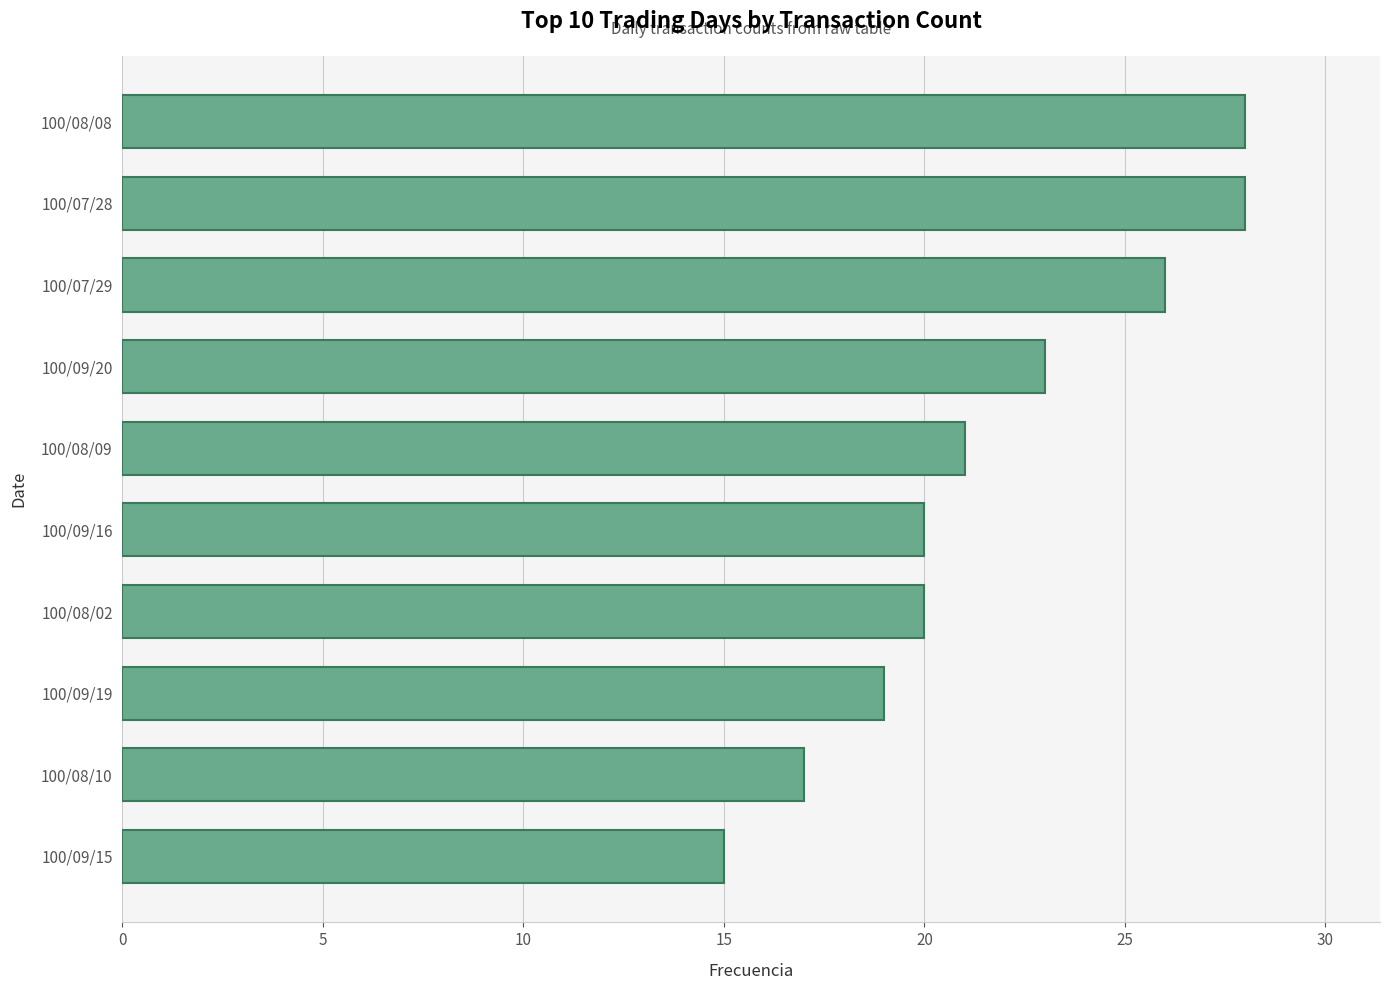

Approximately how many times larger is the value at 100/09/20 compared to 100/09/15?

1.5